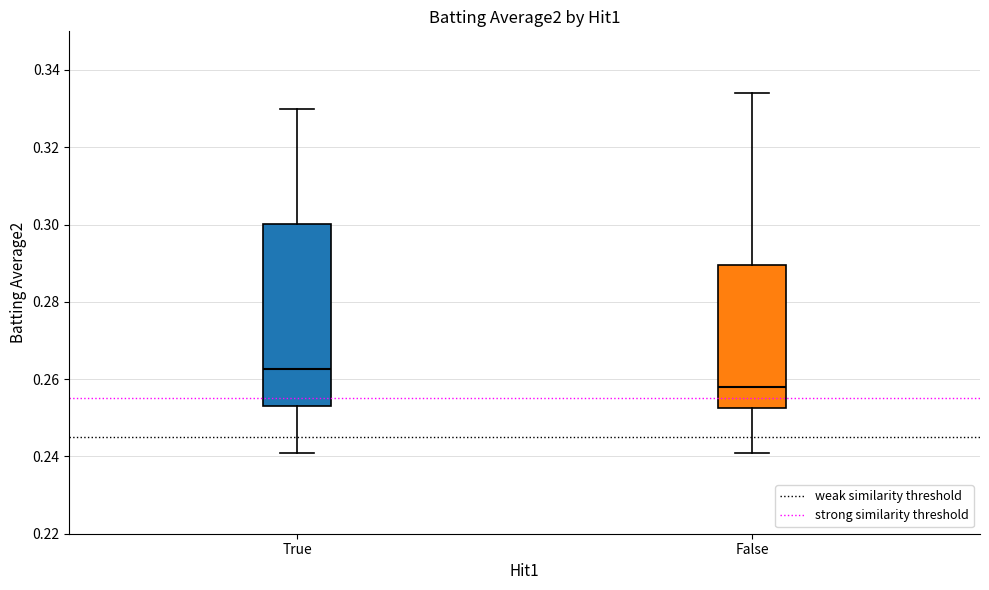

Which box has the lowest median line?

False